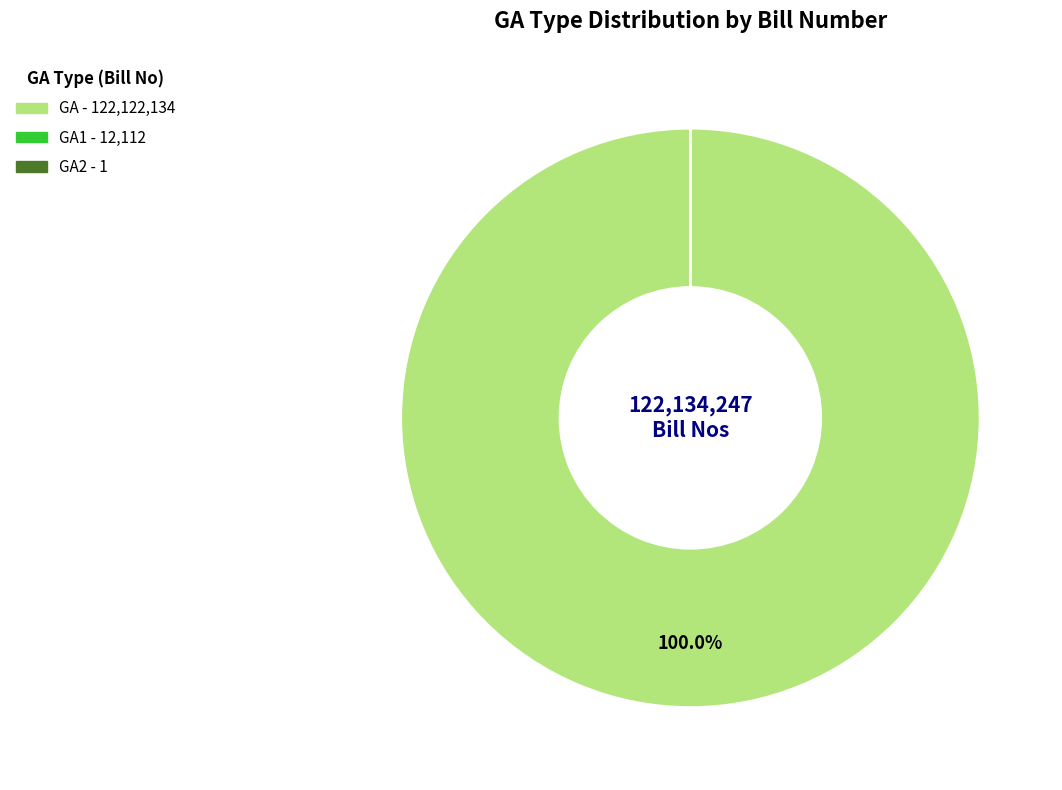

Does any single category account for the majority?

Yes